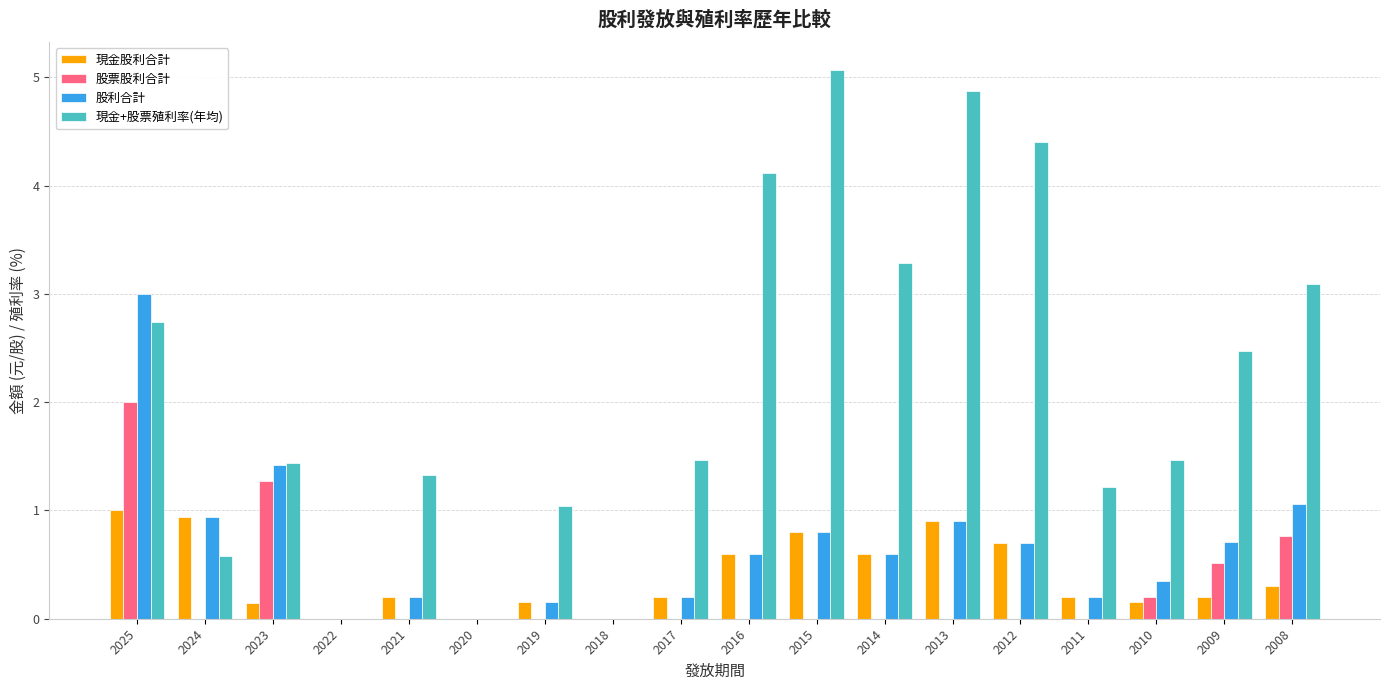

Between 2019 and 2016, which series saw the biggest shift?

現金+股票殖利率(年均)